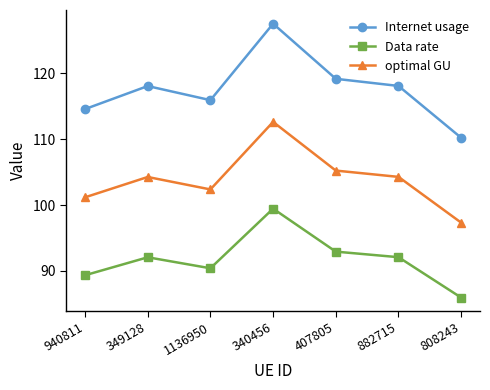

True or false: Data rate and optimal GU cross at least once.

False